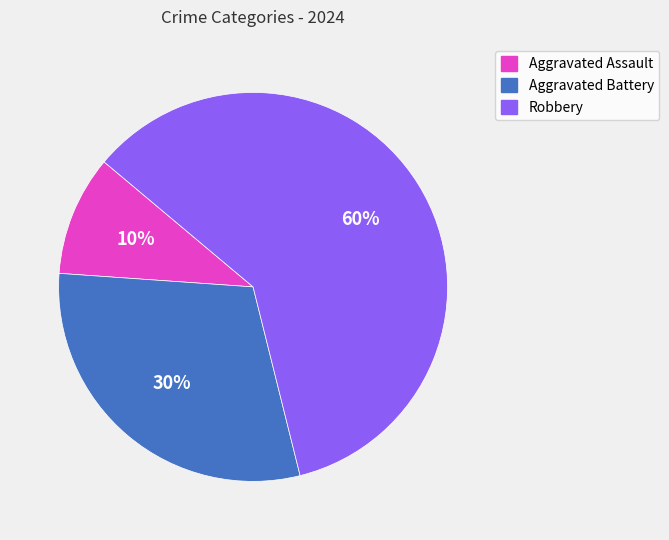

Is there any slice that represents more than half of the pie?

Yes